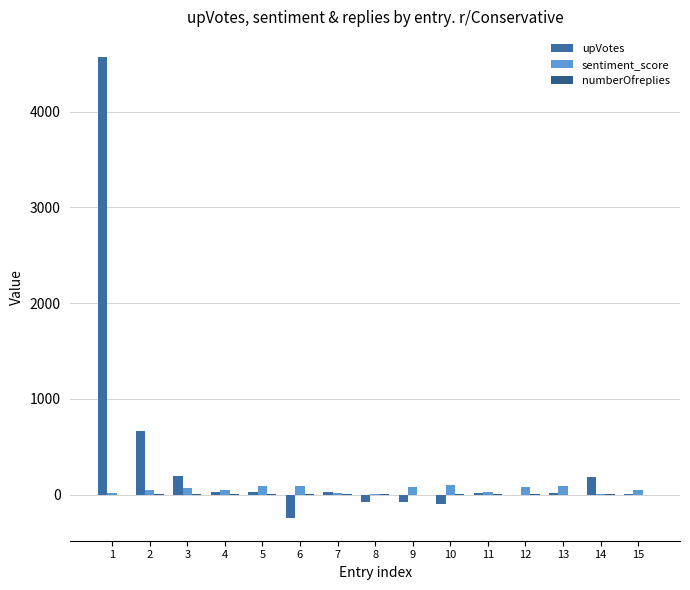

What is the difference between the sentiment_score values at 7 and 6?

70